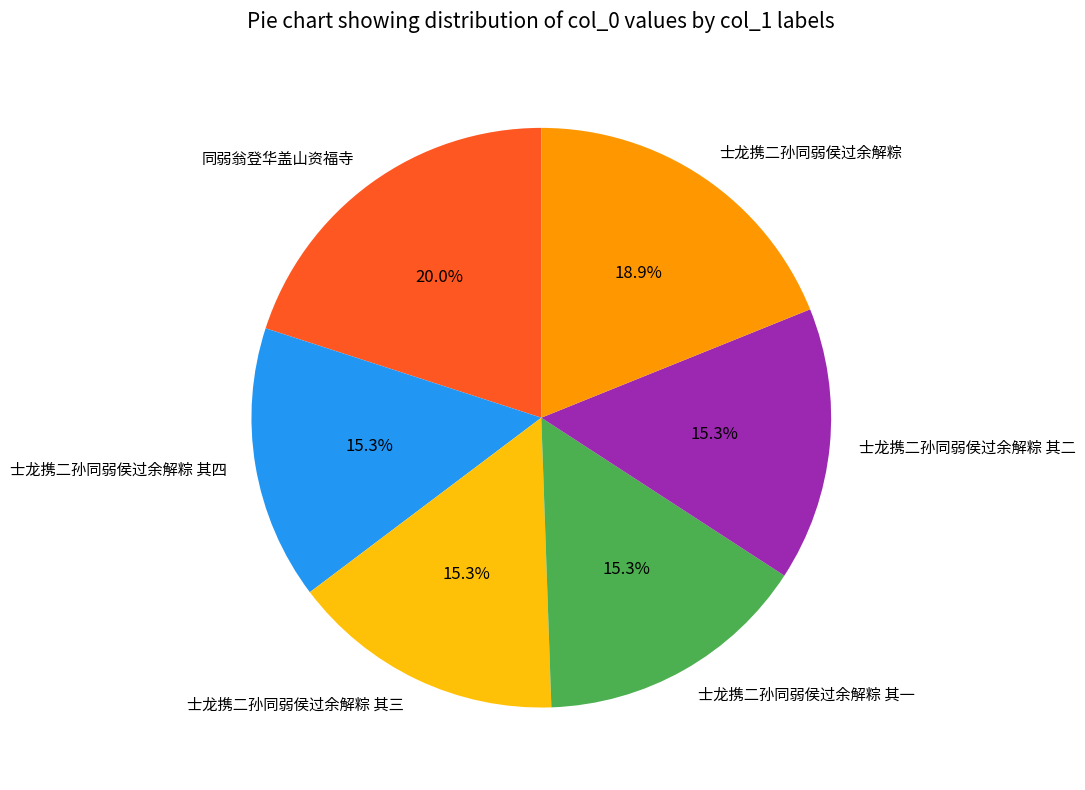

What portion of the pie excludes 士龙携二孙同弱侯过余解粽 其一?

84.7%